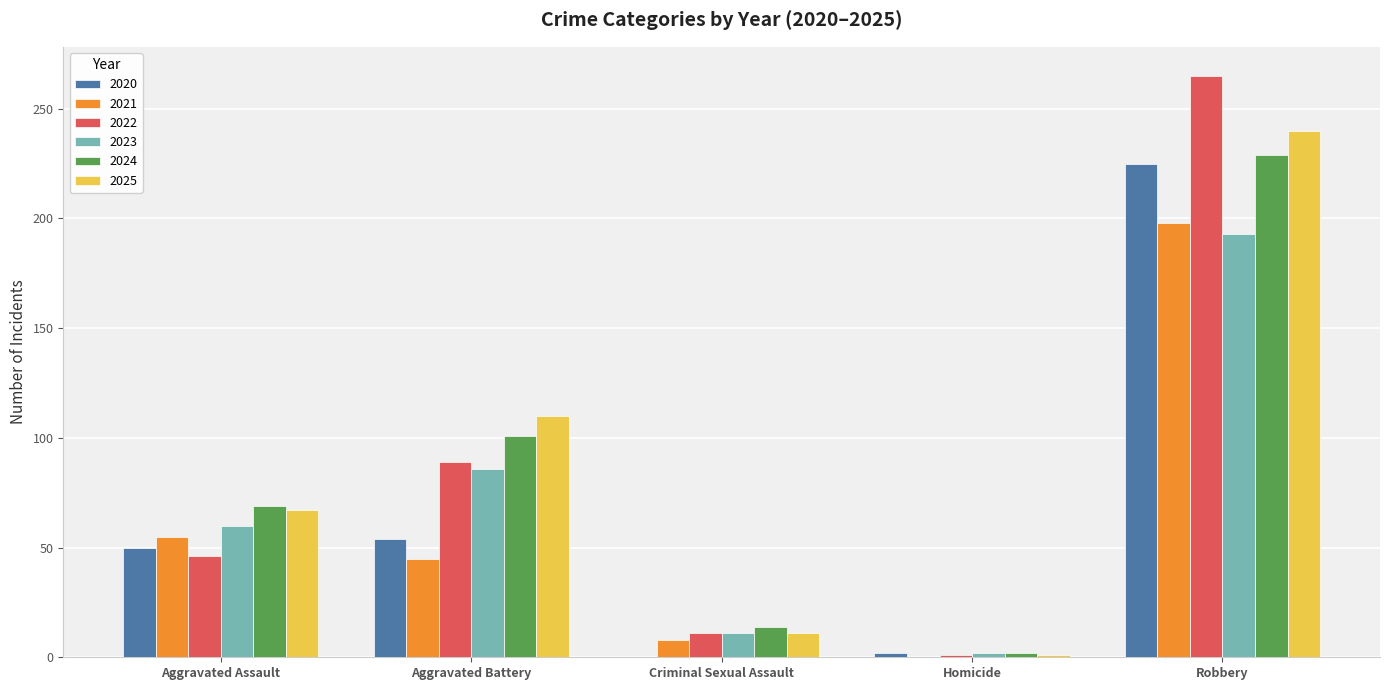

Is it true that 2022 equals 19 at Aggravated Assault?

False